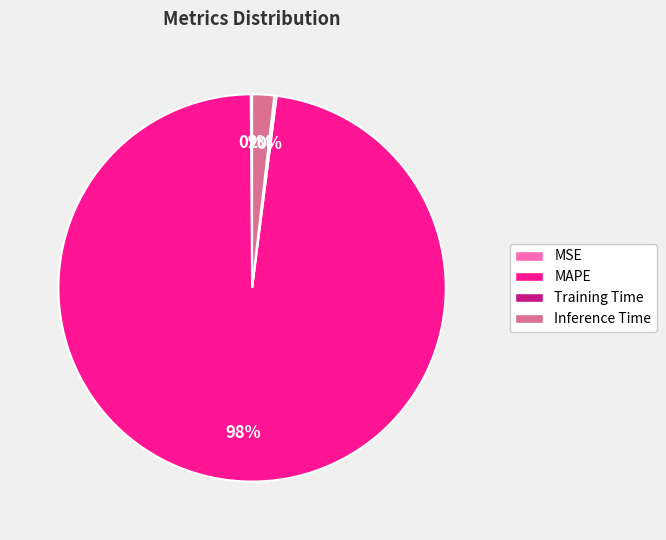

True or false: MAPE accounts for 98% of the total.

True